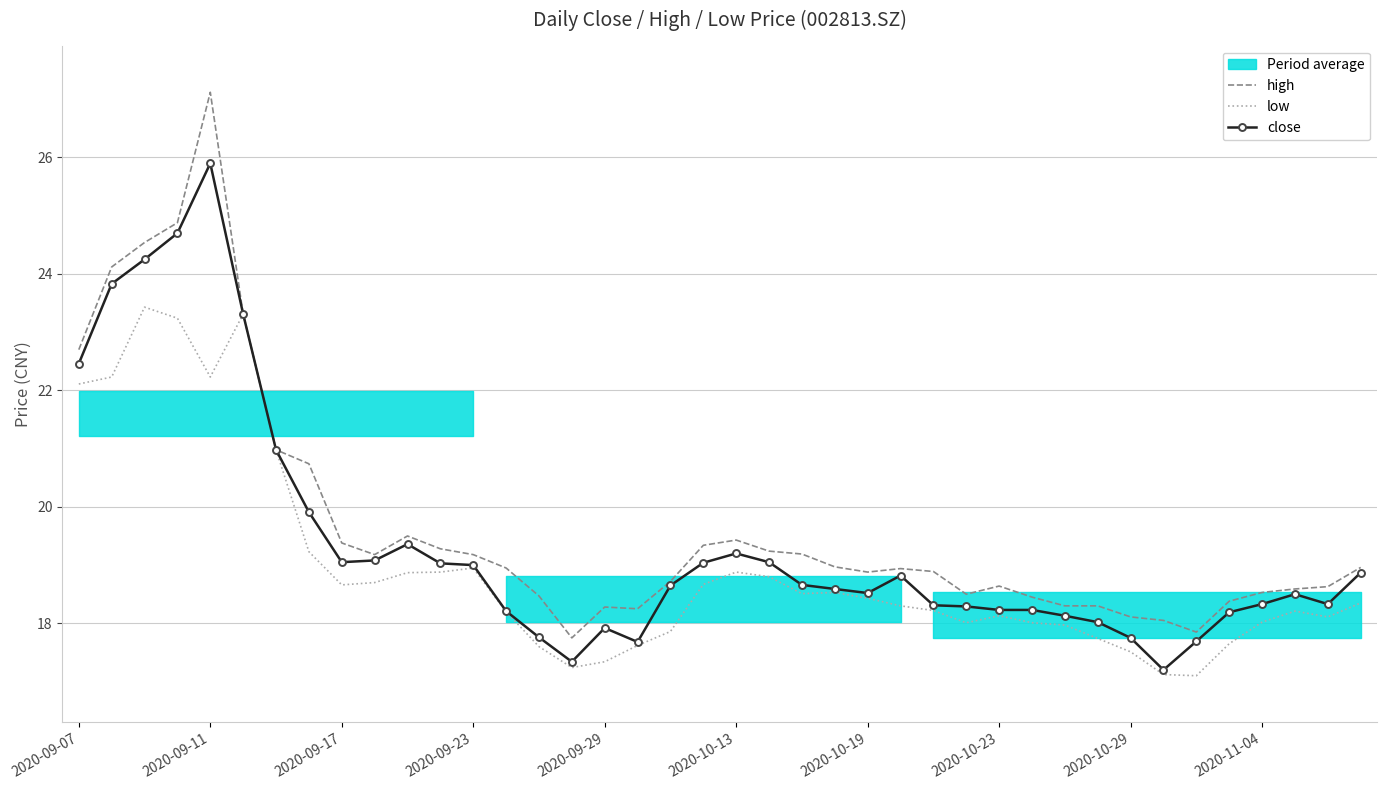

Which series has the largest total across all categories?

high